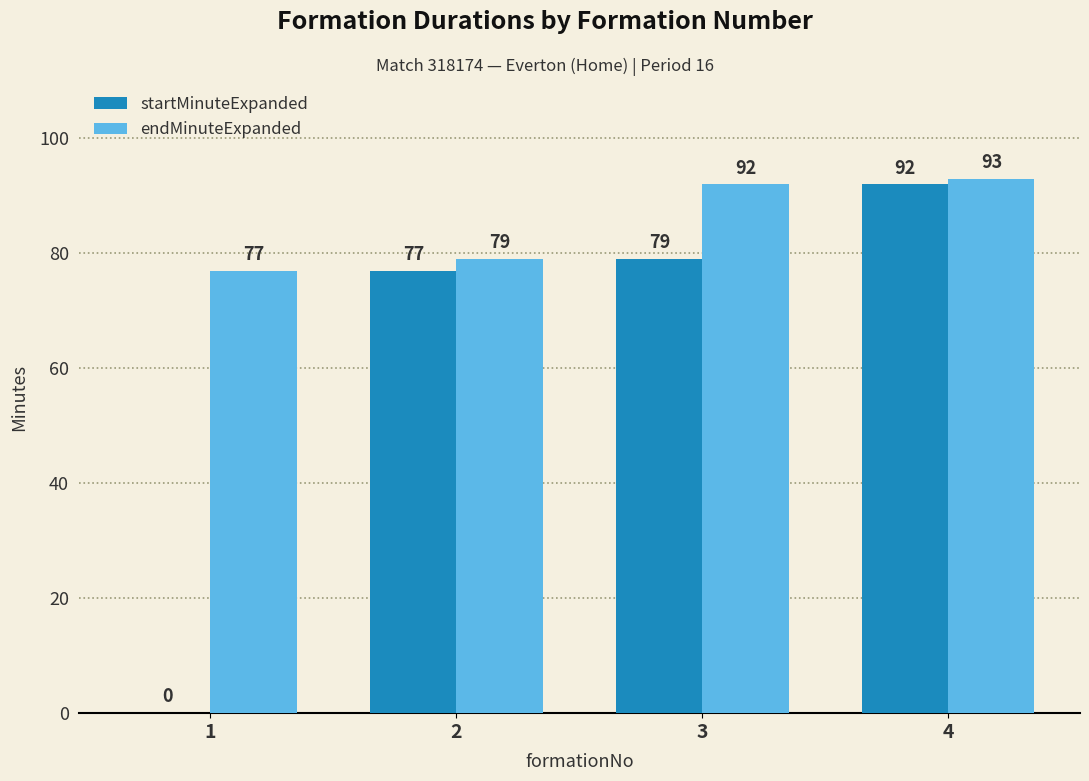

What is the total value across all series at 4?

185